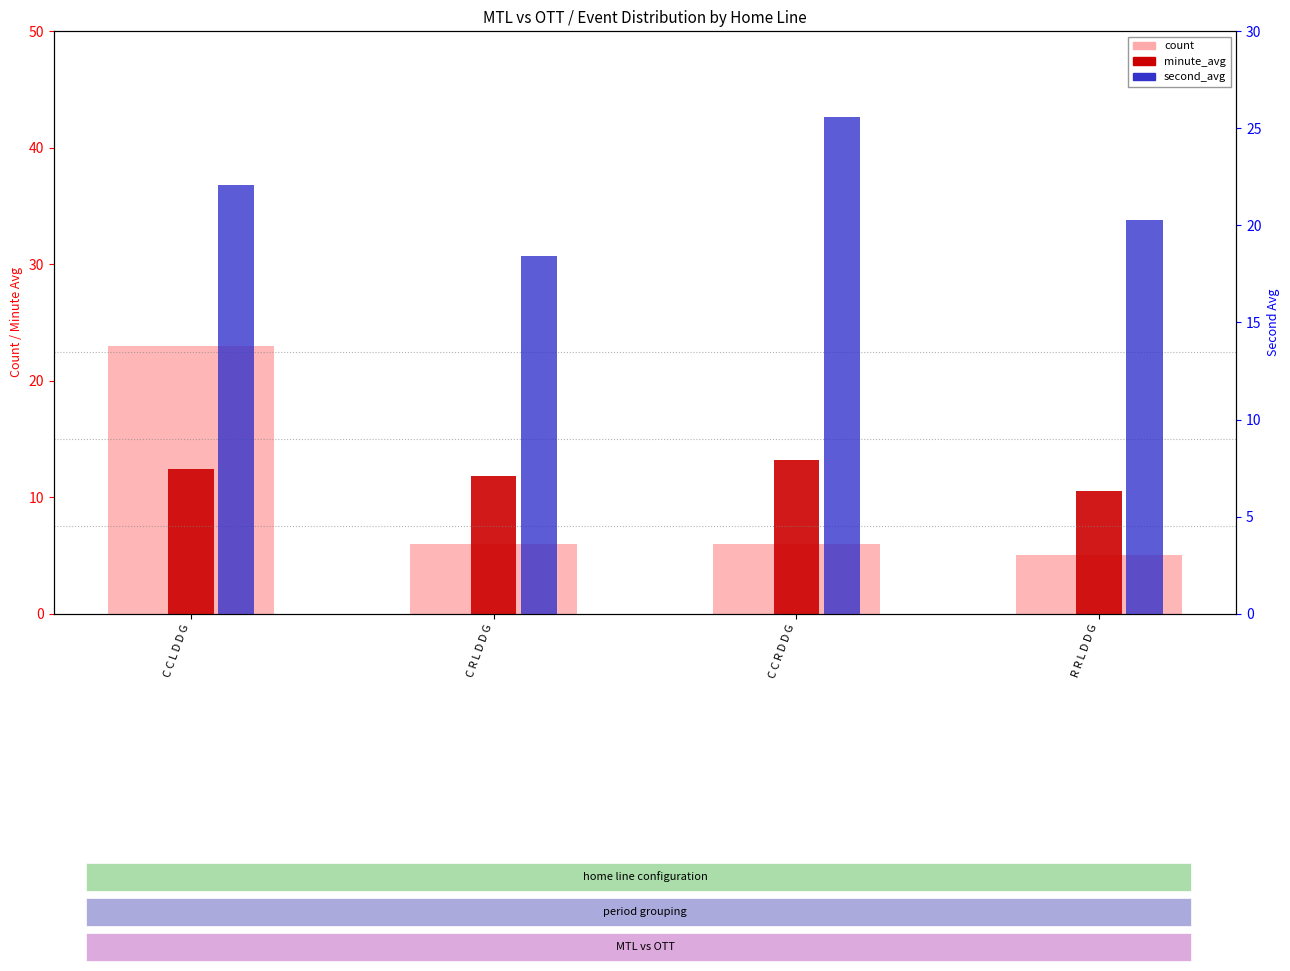

What is the maximum value shown in the chart?

25.6